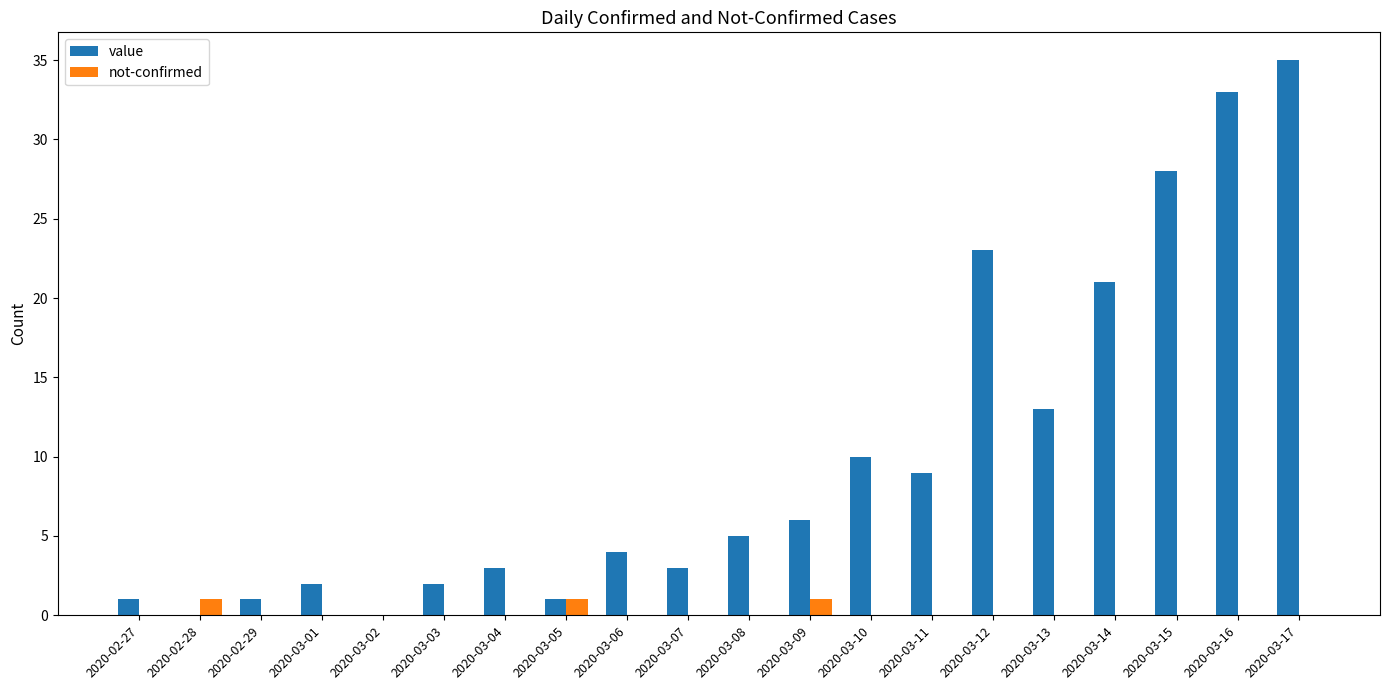

What is the total value across all series at 2020-03-13?

13